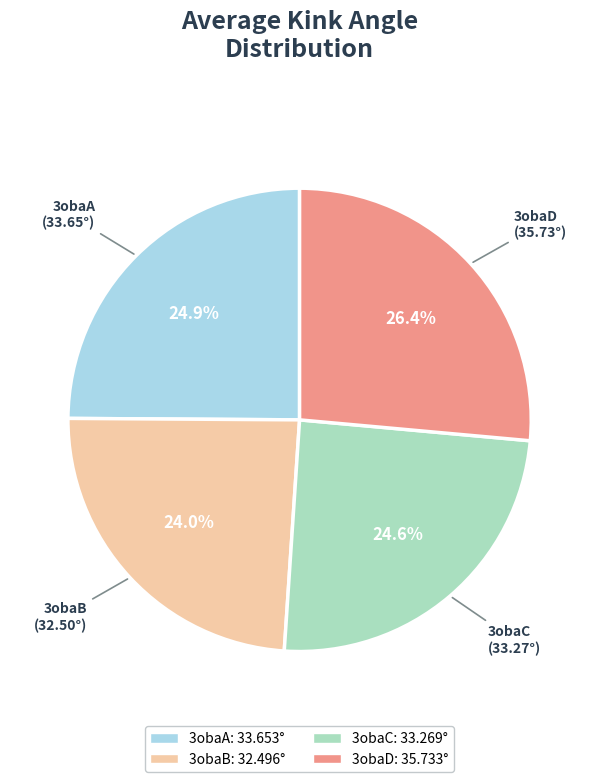

What percentage do 3obaC and 3obaA together represent?

49.5%